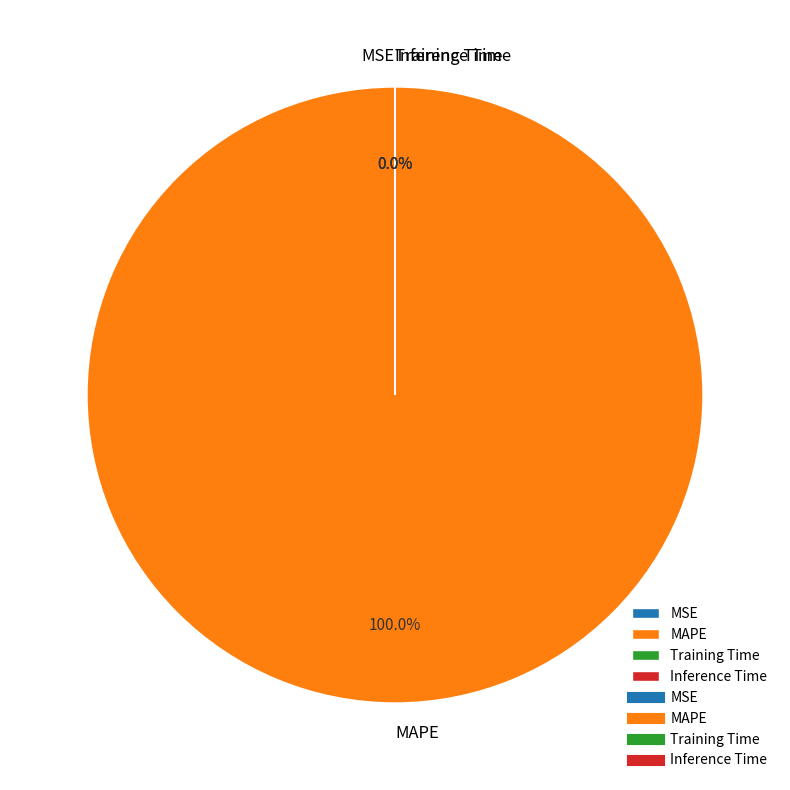

Is there any slice that represents more than half of the pie?

Yes